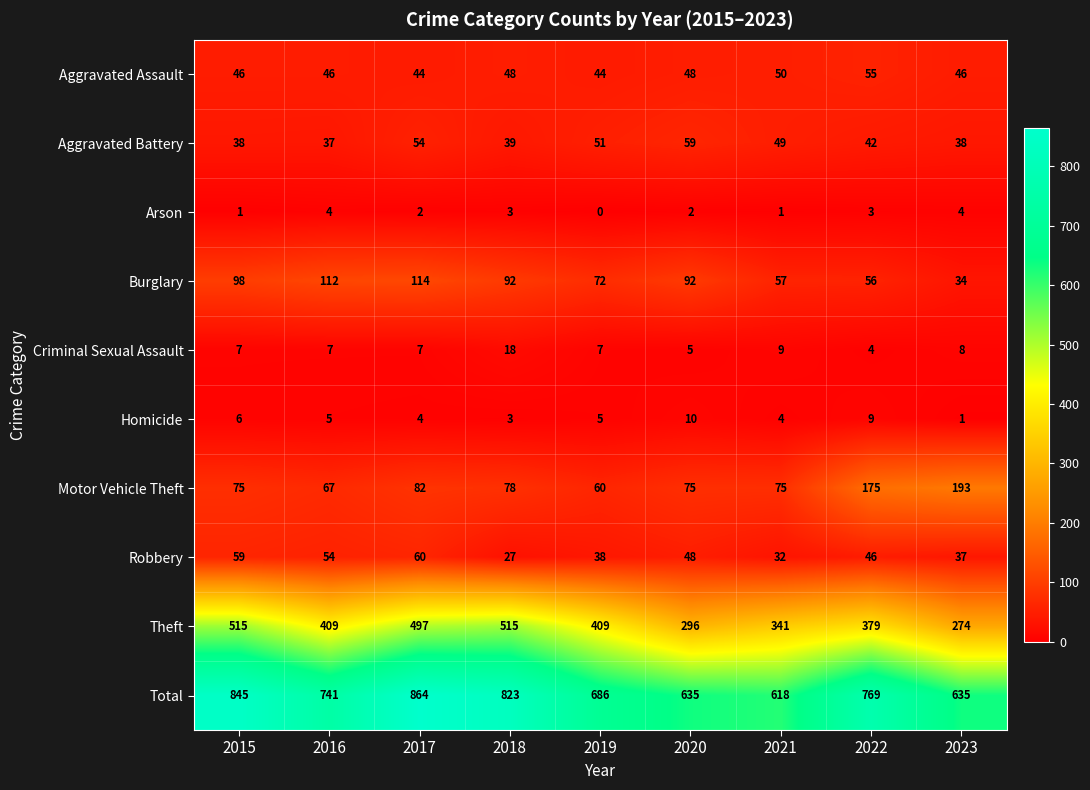

Rank the series at 2019 from highest to lowest value.

Total, Theft, Burglary, Motor Vehicle Theft, Aggravated Battery, Aggravated Assault, Robbery, Criminal Sexual Assault, Homicide, Arson